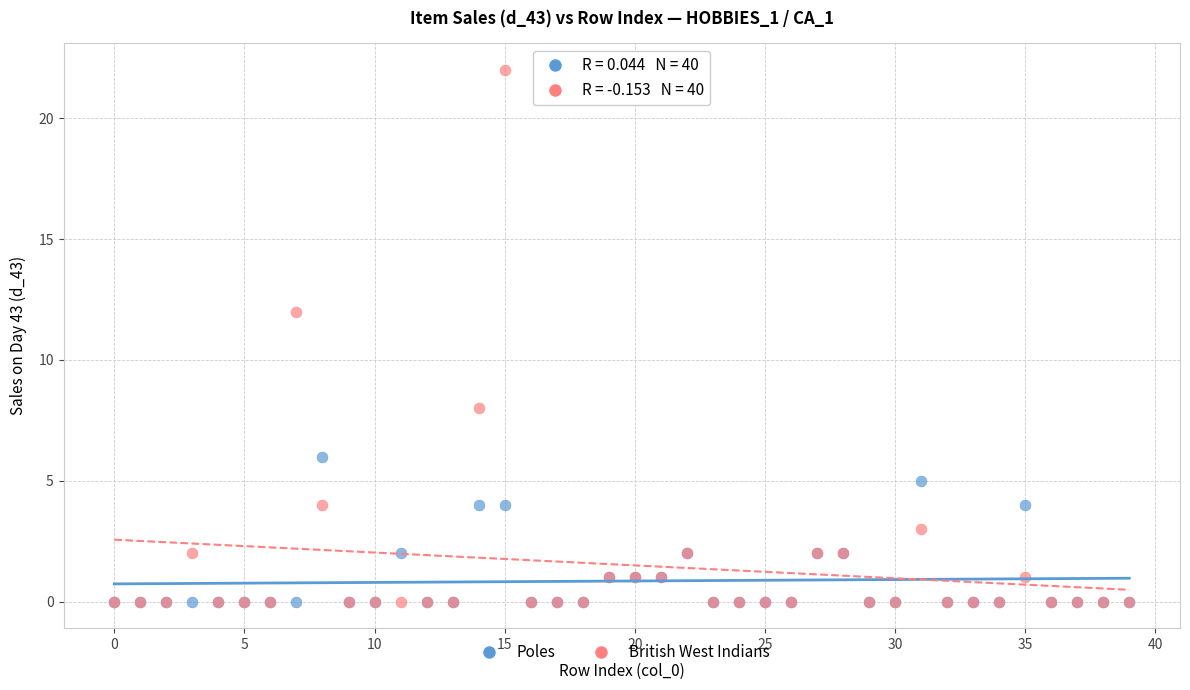

Across all series, what Y value is closest to 11?

12